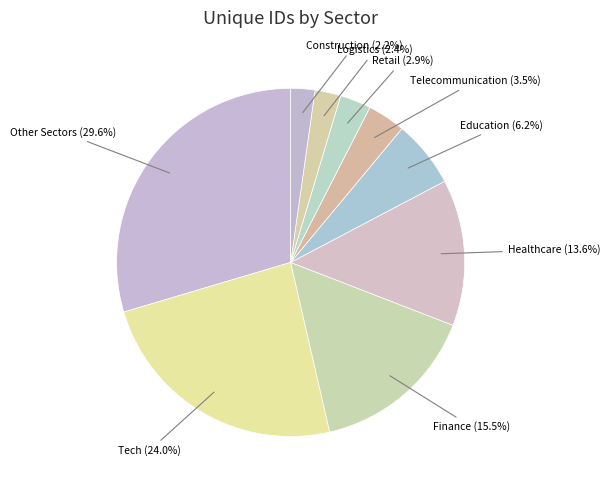

How many slices are in this pie chart?

9